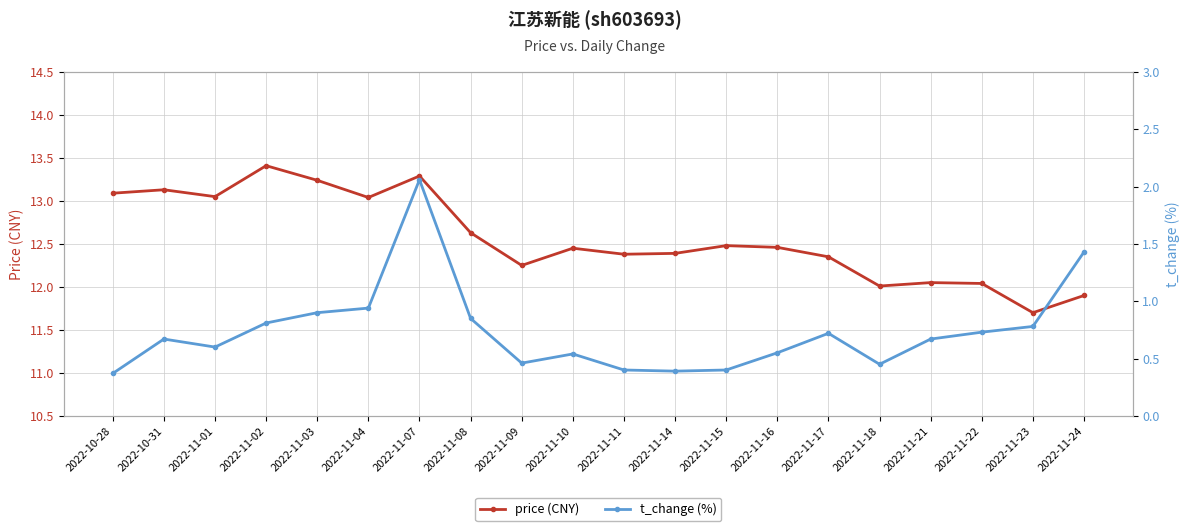

True or false: price (CNY) has a value of 2.7 at 2022-11-21.

False